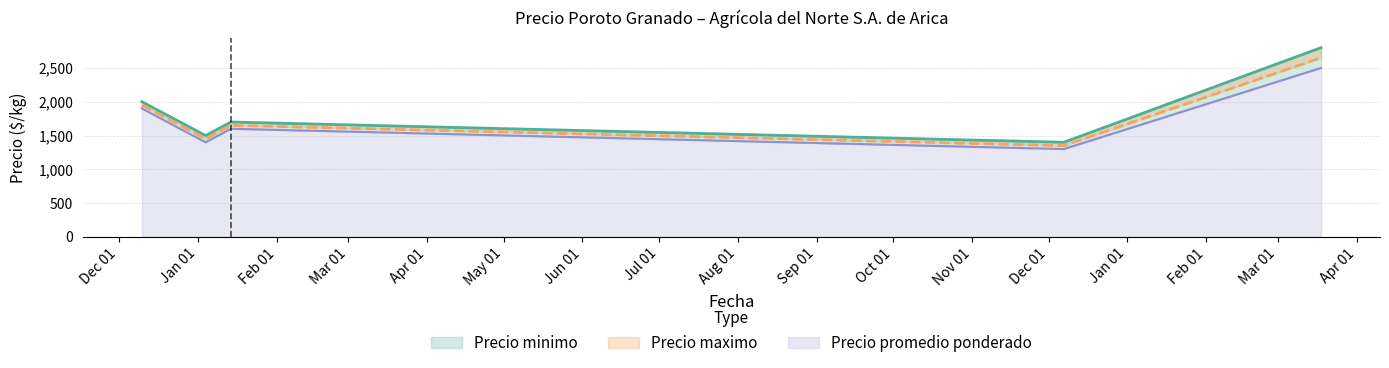

Rank the categories by Precio minimo value from lowest to highest.

2021-12-07, 2021-01-04, 2021-01-14, 2020-12-10, 2022-03-18